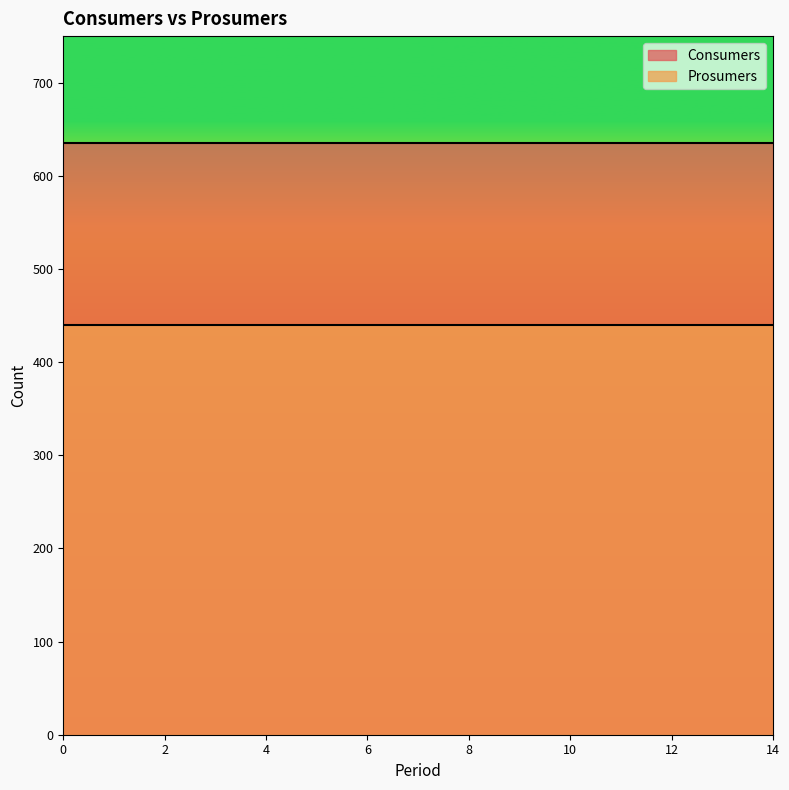

Reading right to left, extract all data points from this chart.

Consumers: 635	635	635	635	635	635	635	635	635	635	635	635	635	635	635
Prosumers: 440	440	440	440	440	440	440	440	440	440	440	440	440	440	440